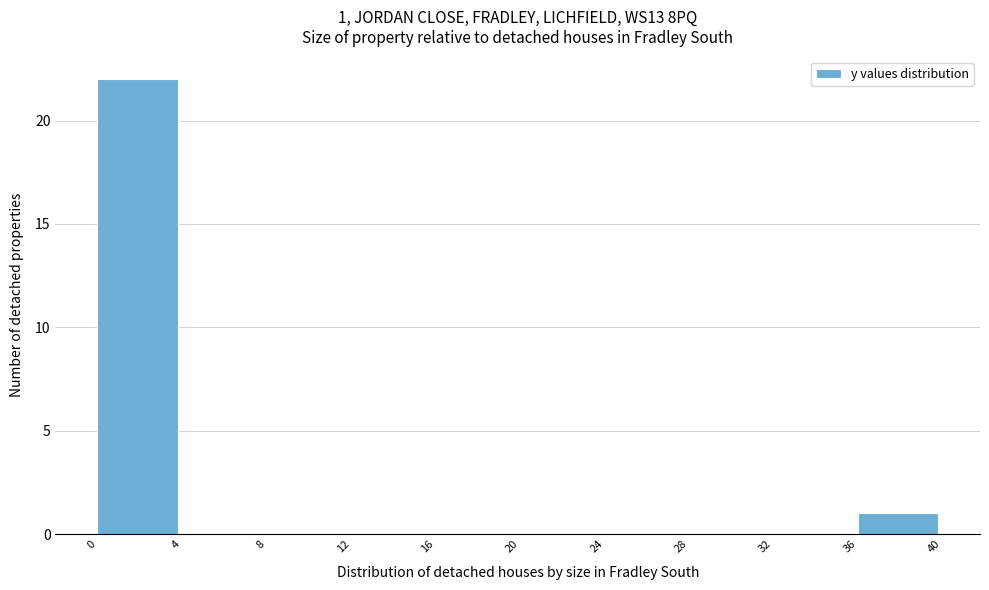

Over which range of the x-axis is the bar tallest?

0 to 4